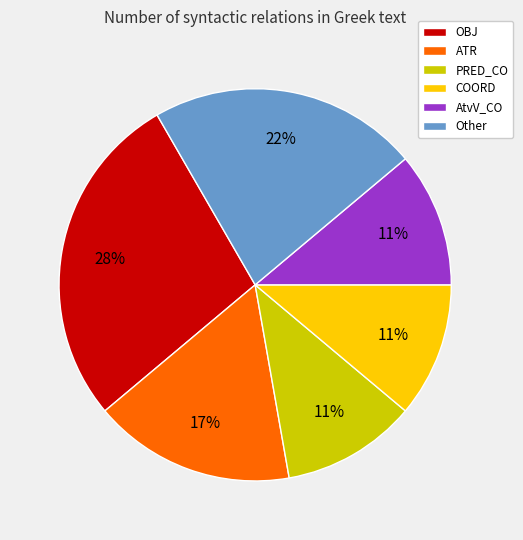

True or false: OBJ accounts for 22% of the total.

False